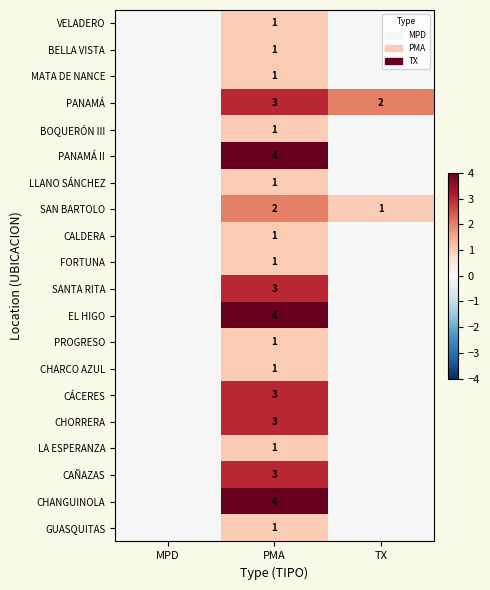

Is it true that CÁCERES equals 3 at PMA?

True